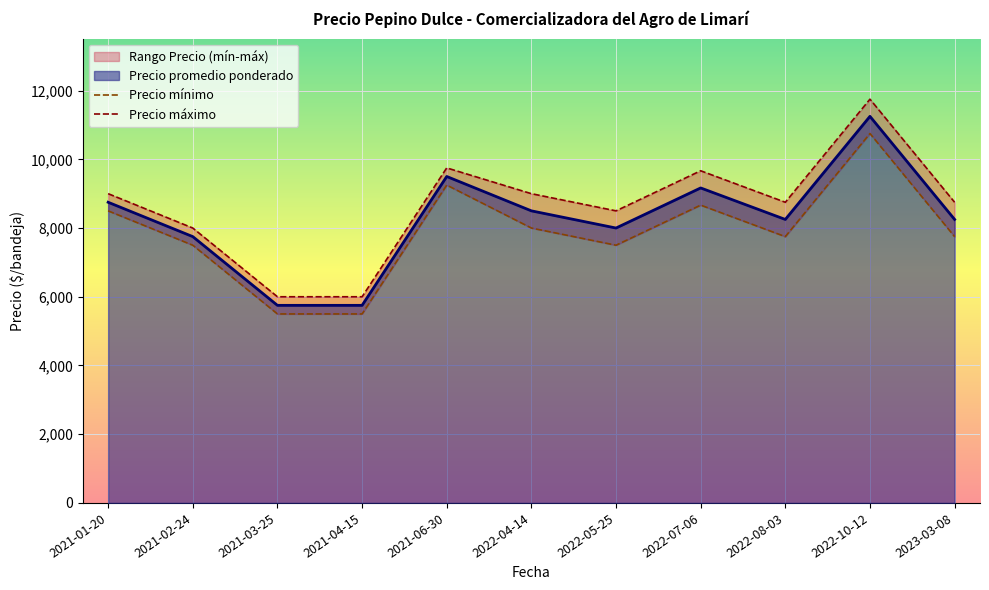

How many lines are shown in the chart?

2